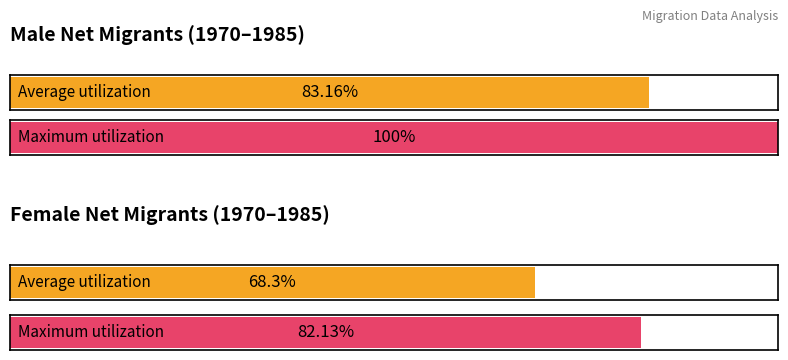

True or false: Female has a value of 54496 at 1985.

False